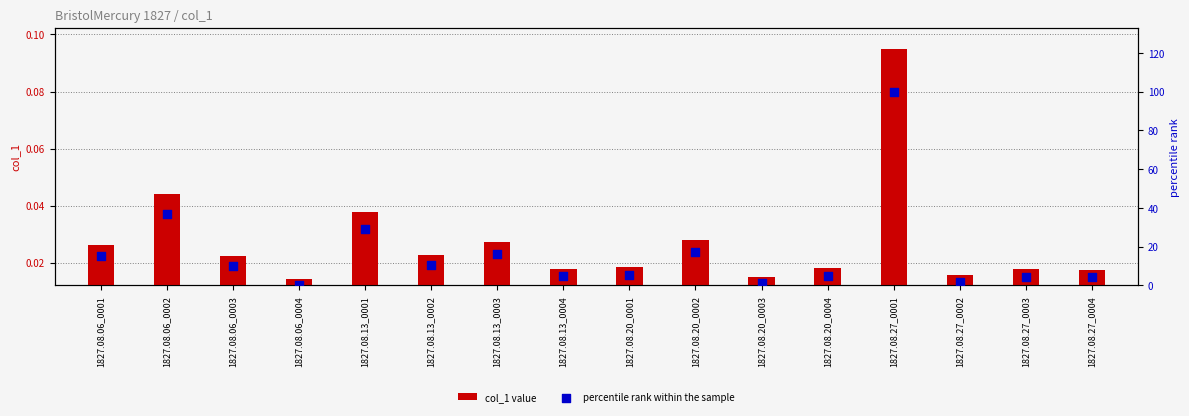

What is the total value across all series at 1827.08.20_0002?

17.2